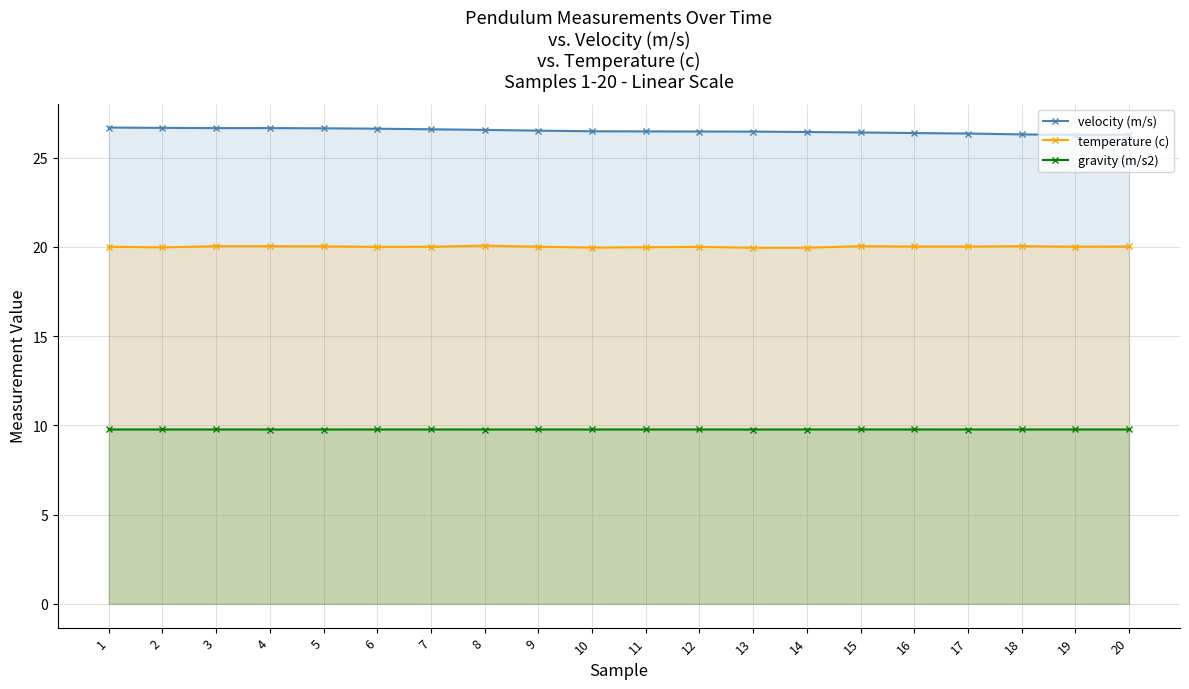

Count the number of data series in this chart.

3